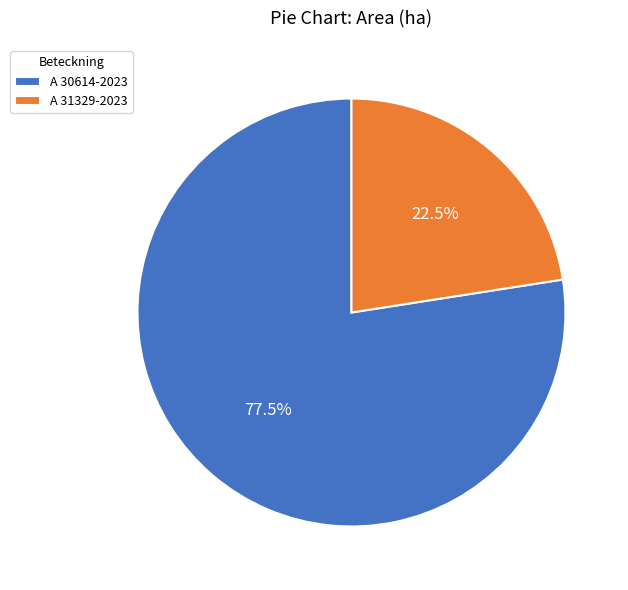

To the nearest percent, what is the difference between the A 31329-2023 and A 30614-2023 slice percentages?

55%